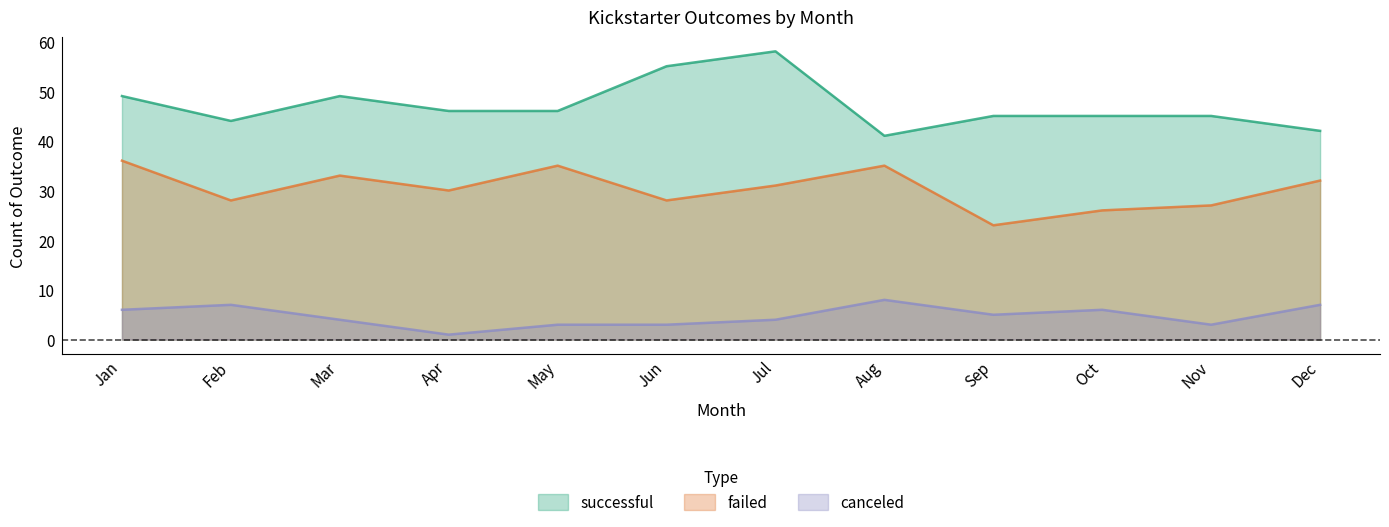

What is the value of the successful point at the 6th from the left?

55